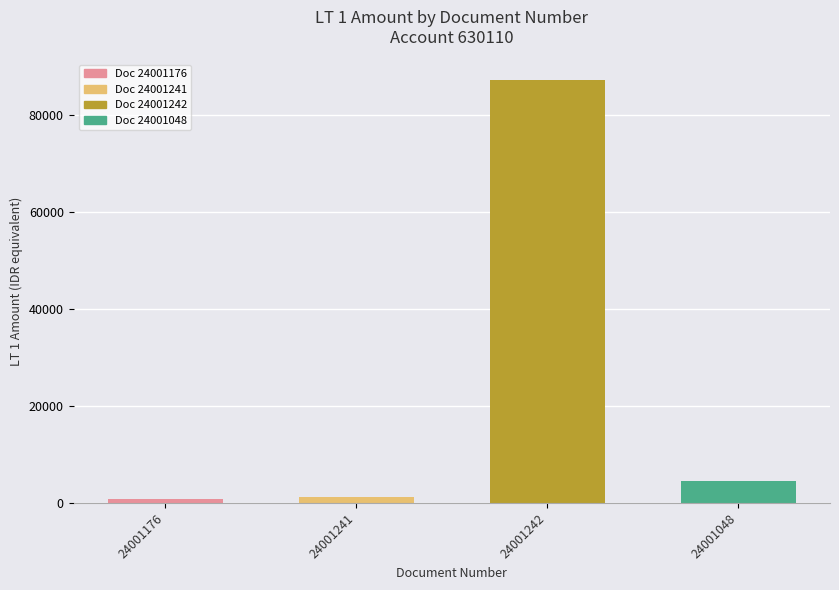

What is the difference between the maximum and minimum values?

86139.7